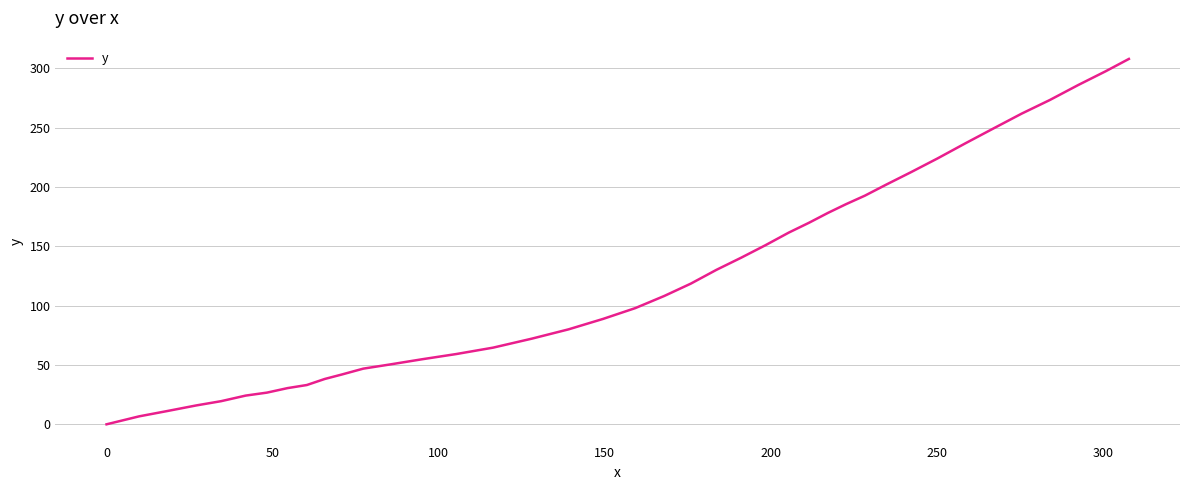

What is the maximum value shown in the chart?

307.8